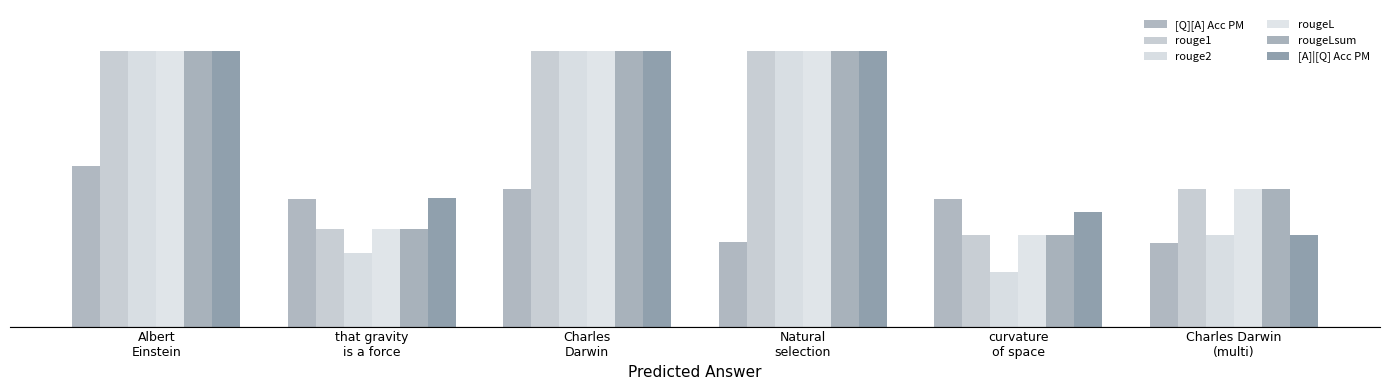

Which has a higher value, Charles Darwin
(multi) or Charles
Darwin?

Charles
Darwin